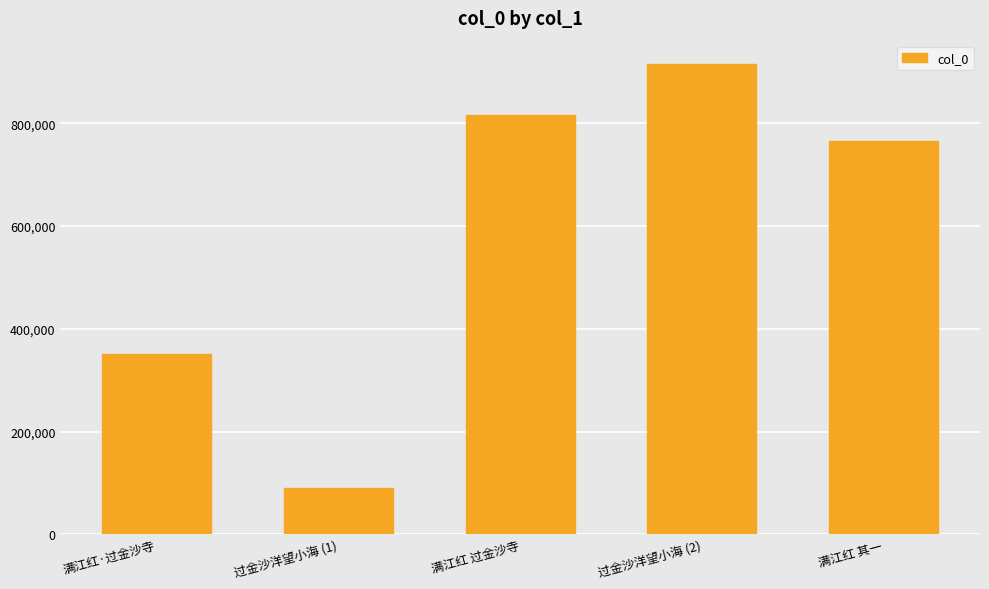

What is the label of the 1st bar from the right?

满江红 其一